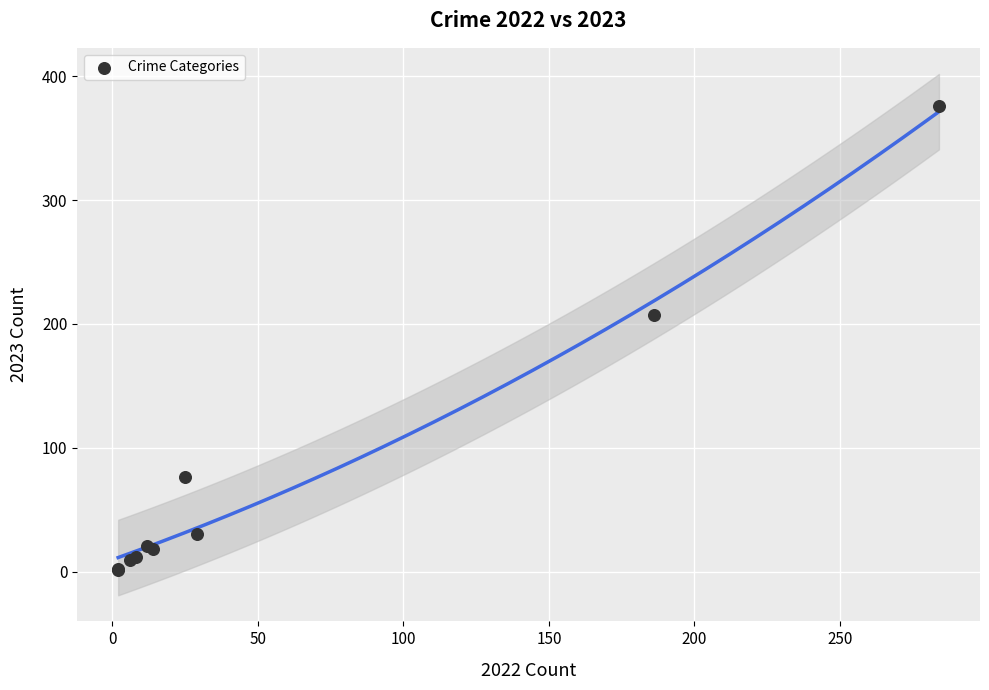

What Y value in the scatter plot is closest to 188?

207